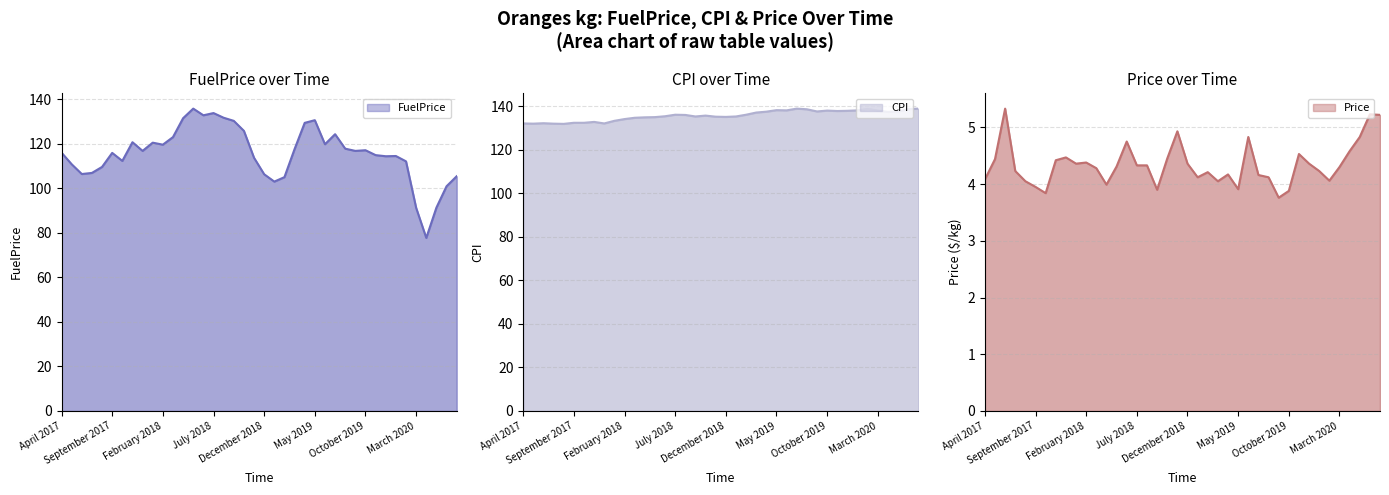

Reading right to left, what are all the values shown in this chart?

FuelPrice: July 2020=105.5	June 2020=101.0	May 2020=91.4	April 2020=77.8	March 2020=91.3	February 2020=112.2	January 2020=114.6	December 2019=114.5	November 2019=115.0	October 2019=117.2	September 2019=116.9	August 2019=117.9	July 2019=124.4	June 2019=119.9	May 2019=130.7	April 2019=129.5	March 2019=117.7	February 2019=105.1	January 2019=103.1	December 2018=106.4	November 2018=113.8	October 2018=125.9	September 2018=130.4	August 2018=131.8	July 2018=133.9	June 2018=132.9	May 2018=135.9	April 2018=131.6	March 2018=123.1	February 2018=119.7	January 2018=120.6	December 2017=116.9	November 2017=120.8	October 2017=112.4	September 2017=116.0	August 2017=109.7	July 2017=107.0	June 2017=106.5	May 2017=110.9	April 2017=116.1
CPI: July 2020=138.8	June 2020=138.6	May 2020=137.5	April 2020=137.3	March 2020=137.9	February 2020=138.7	January 2020=138.0	December 2019=137.8	November 2019=137.7	October 2019=137.9	September 2019=137.5	August 2019=138.5	July 2019=138.8	June 2019=138.0	May 2019=138.1	April 2019=137.4	March 2019=137.0	February 2019=136.0	January 2019=135.2	December 2018=135.0	November 2018=135.1	October 2018=135.6	September 2018=135.2	August 2018=135.9	July 2018=136.0	June 2018=135.3	May 2018=134.9	April 2018=134.8	March 2018=134.6	February 2018=134.0	January 2018=133.2	December 2017=132.0	November 2017=132.7	October 2017=132.3	September 2017=132.3	August 2017=131.8	July 2017=131.9	June 2017=132.1	May 2017=131.9	April 2017=132.0
Price: July 2020=5.2	June 2020=5.2	May 2020=4.8	April 2020=4.6	March 2020=4.3	February 2020=4.1	January 2020=4.2	December 2019=4.4	November 2019=4.5	October 2019=3.9	September 2019=3.8	August 2019=4.1	July 2019=4.2	June 2019=4.8	May 2019=3.9	April 2019=4.2	March 2019=4.0	February 2019=4.2	January 2019=4.1	December 2018=4.4	November 2018=4.9	October 2018=4.5	September 2018=3.9	August 2018=4.3	July 2018=4.3	June 2018=4.8	May 2018=4.3	April 2018=4.0	March 2018=4.3	February 2018=4.4	January 2018=4.4	December 2017=4.5	November 2017=4.4	October 2017=3.8	September 2017=4.0	August 2017=4.0	July 2017=4.2	June 2017=5.3	May 2017=4.4	April 2017=4.1